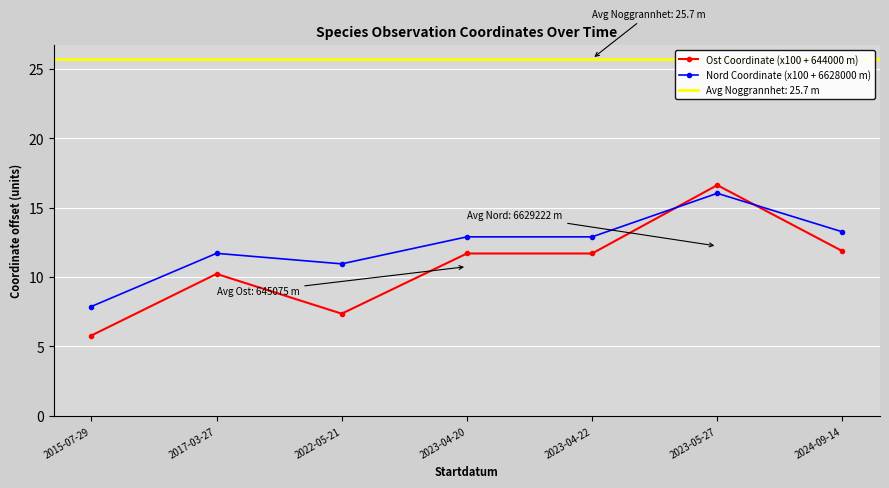

Reading left to right, what are all the values shown in this chart?

Ost Coordinate (x100 + 644000 m): 5.8	10.2	7.4	11.7	11.7	16.6	11.9
Nord Coordinate (x100 + 6628000 m): 7.9	11.7	10.9	12.9	12.9	16.0	13.2